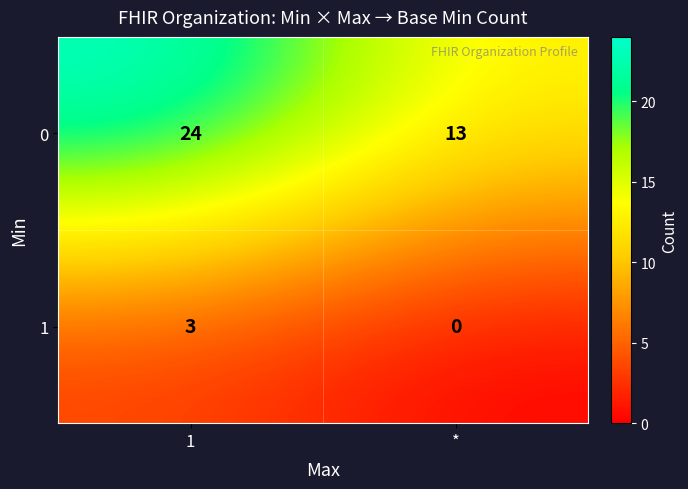

Which series has the largest total across all categories?

0